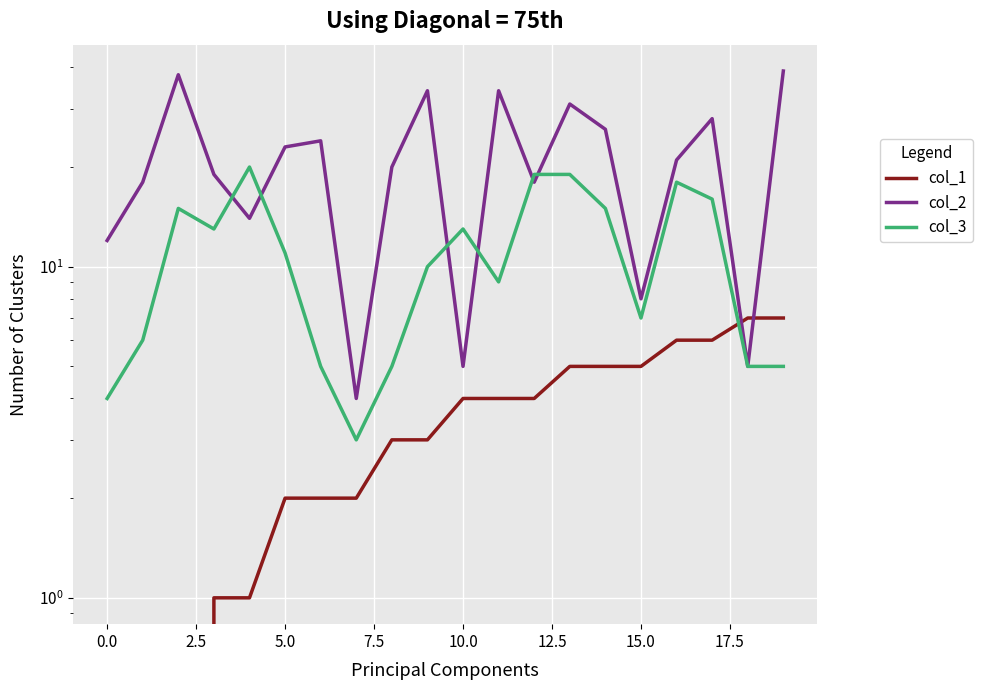

Rank the series by their average value, from highest to lowest.

col_2, col_3, col_1